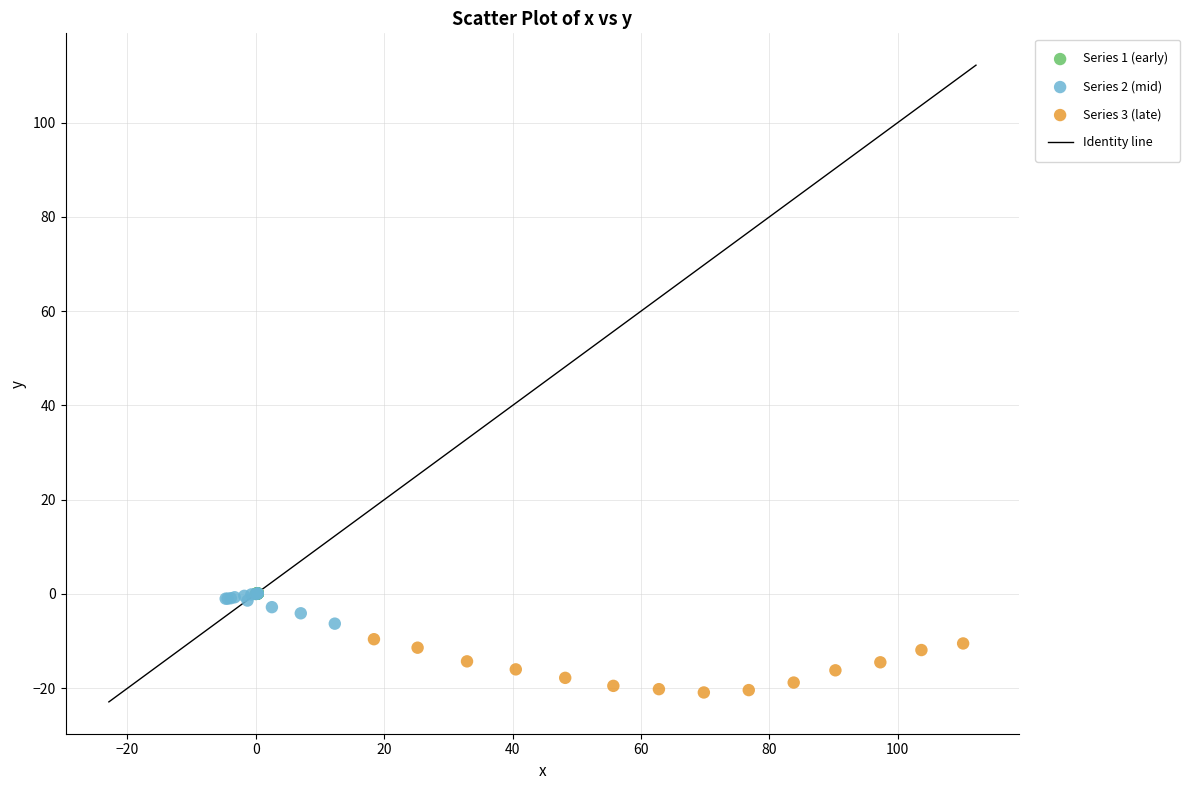

Which series has the largest Y range (max minus min)?

Series 3 (late)